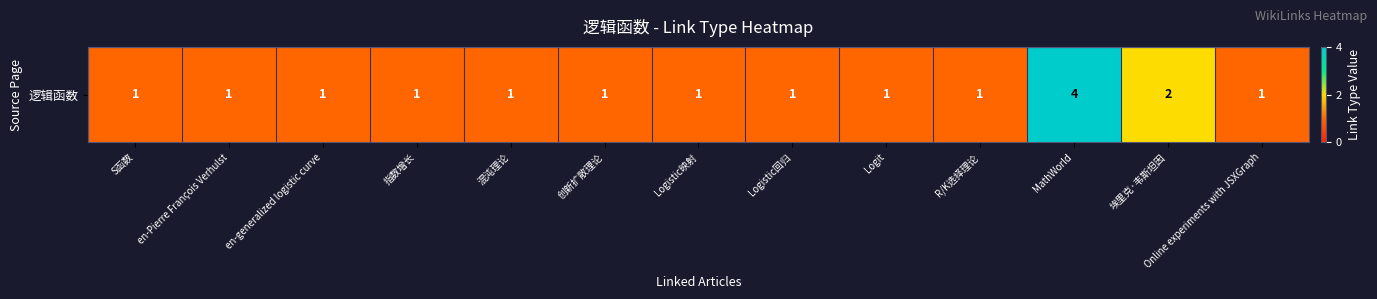

The value at en-generalized logistic curve is 1. True or false?

True